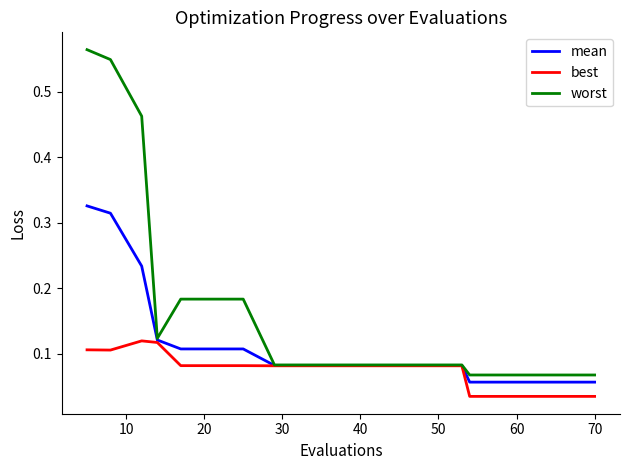

Rank the series by their average value, from highest to lowest.

worst, mean, best